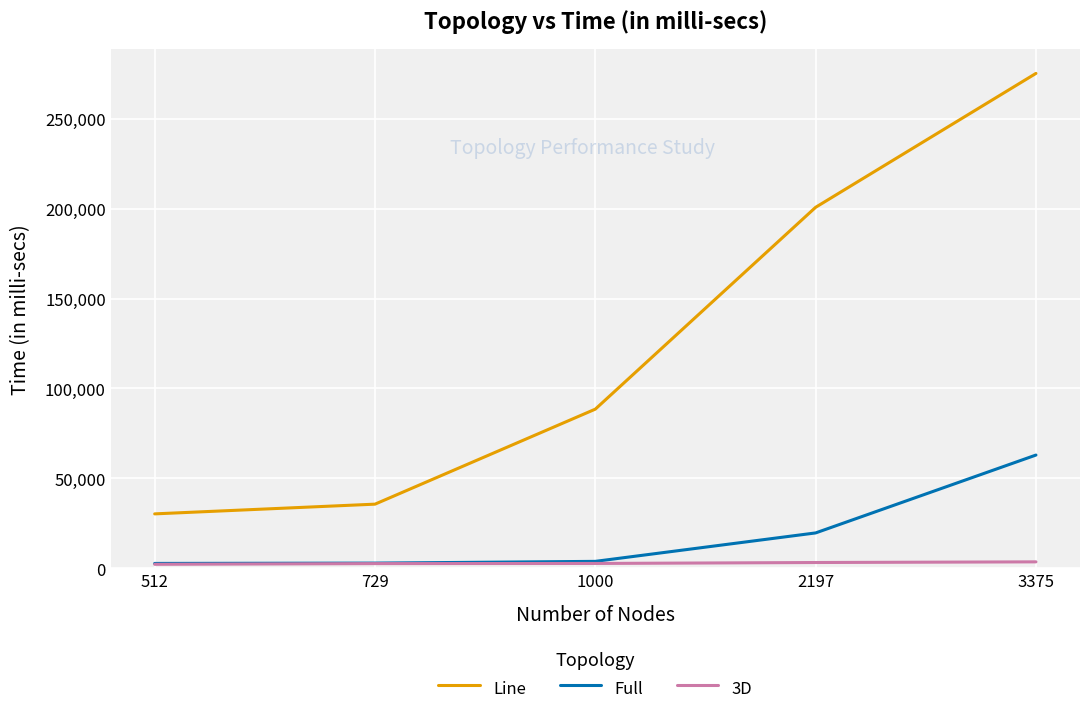

Is it true that Line equals 200836 at 2197?

True